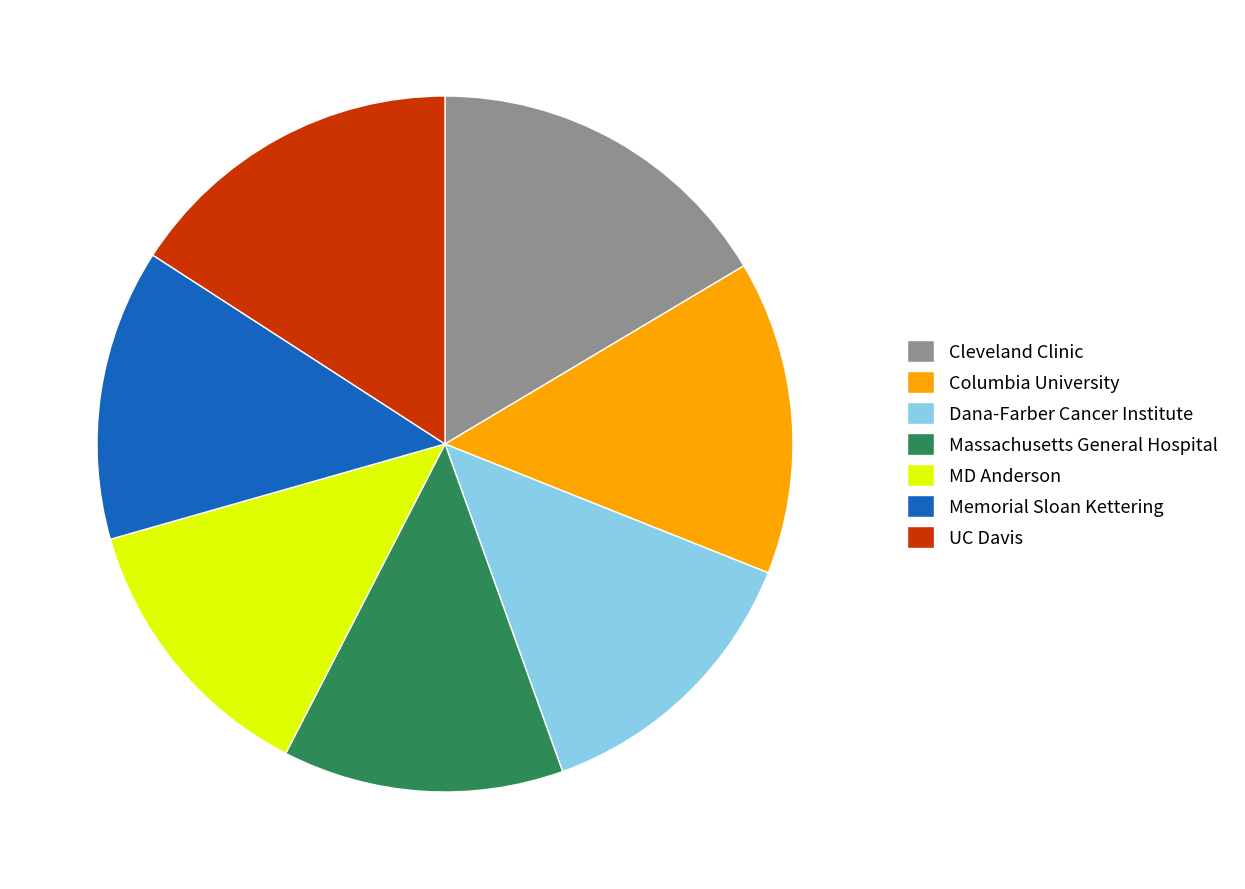

Is there any slice that represents more than half of the pie?

No